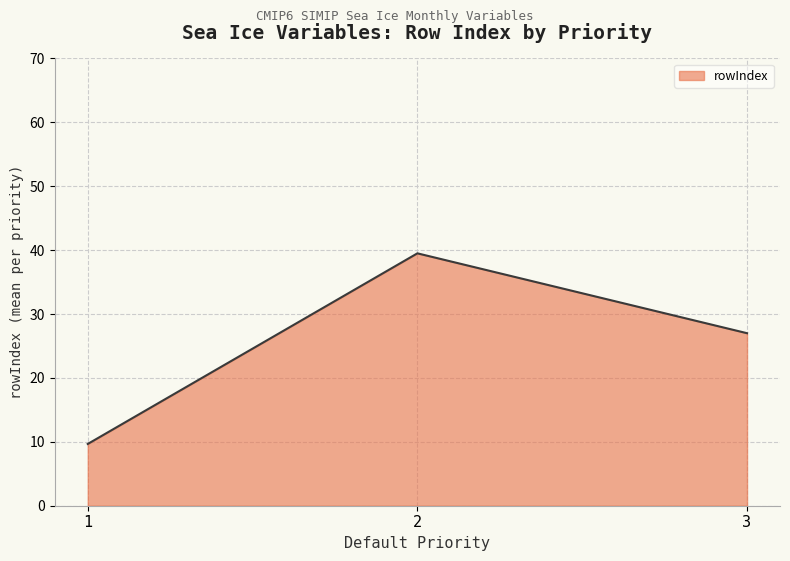

Reading right to left, transcribe all the data shown in this chart.

27.0	39.5	9.7